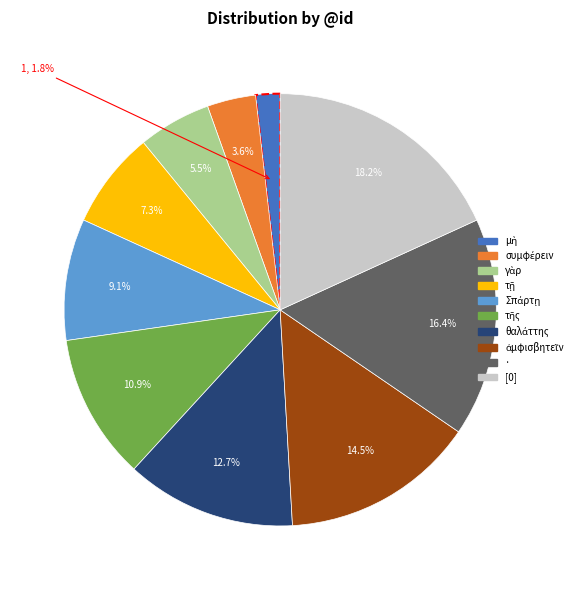

Is there a majority slice in this chart?

No